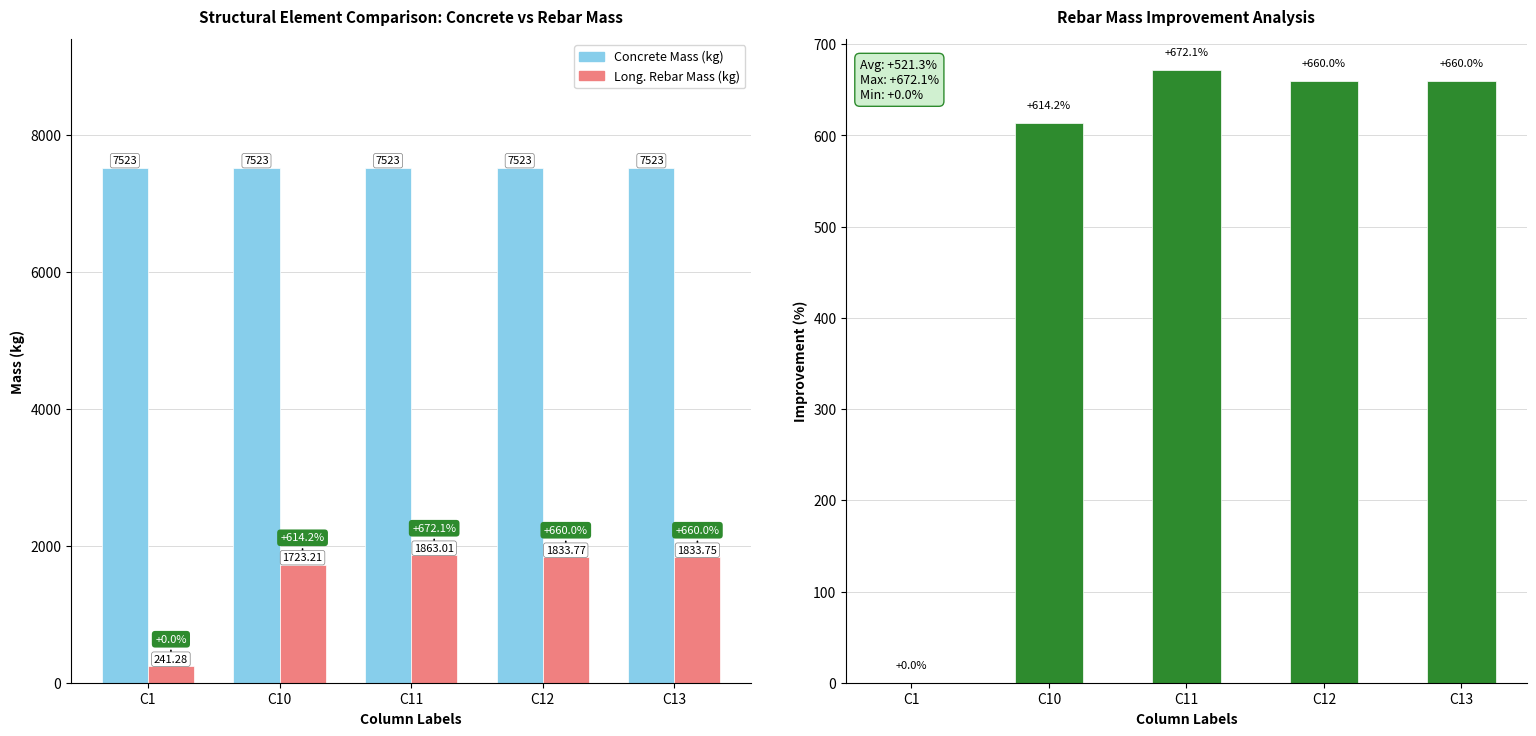

Which series has the widest spread of values?

Long. Rebar Mass (kg)